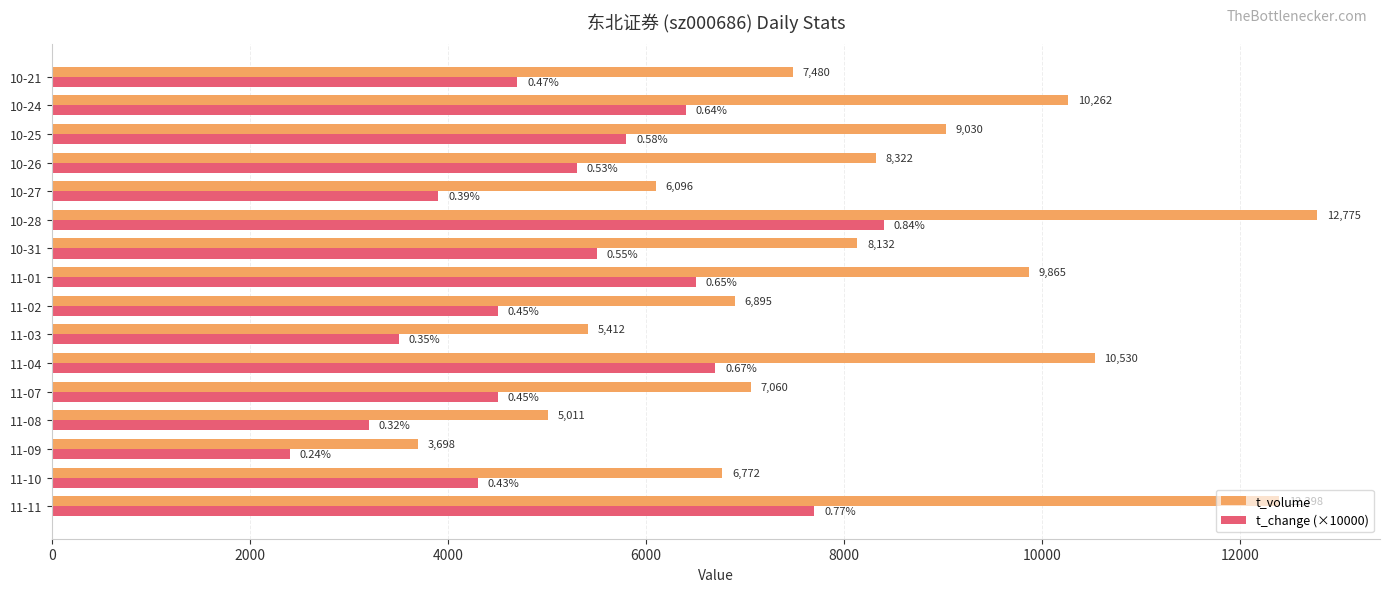

Is the value of t_change (×10000) at 11-01 greater than the value of t_volume at 10-25?

No